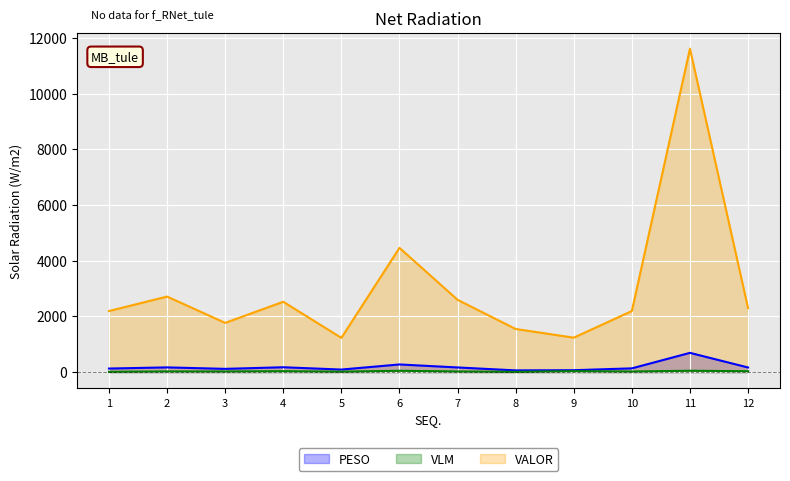

What is the greatest value displayed?

11616.0